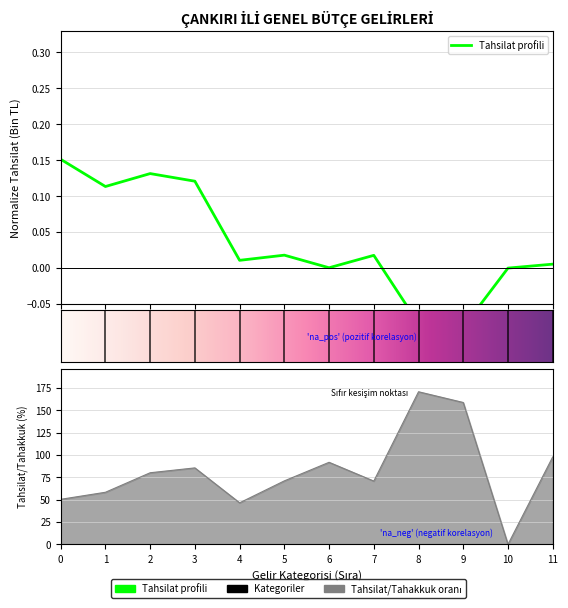

How many interior local peaks (higher than both neighbors) does the data have?

3